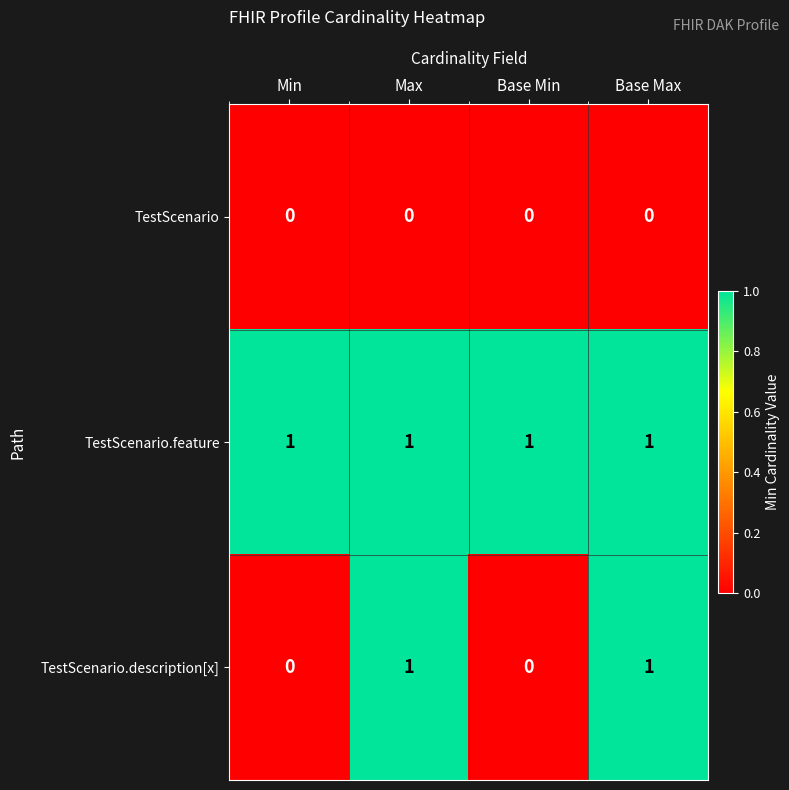

True or false: TestScenario.description[x] has a value of 0 at Max.

False